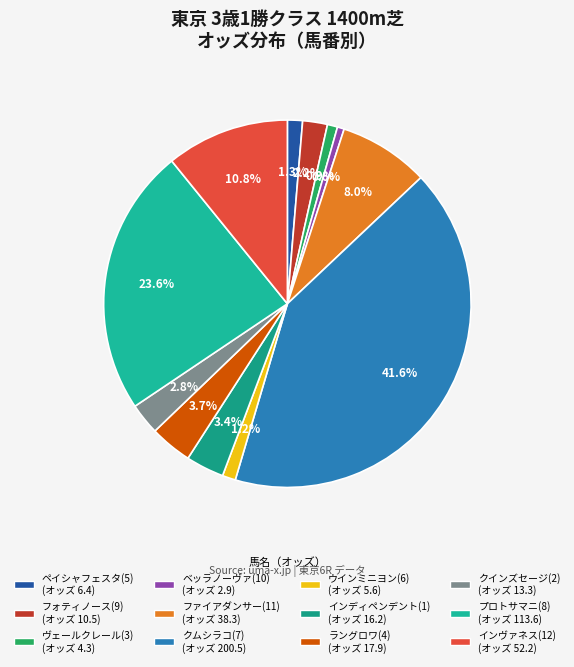

What percentage do インディペンデント(1) and ベッラノーヴァ(10) together represent?

4.0%